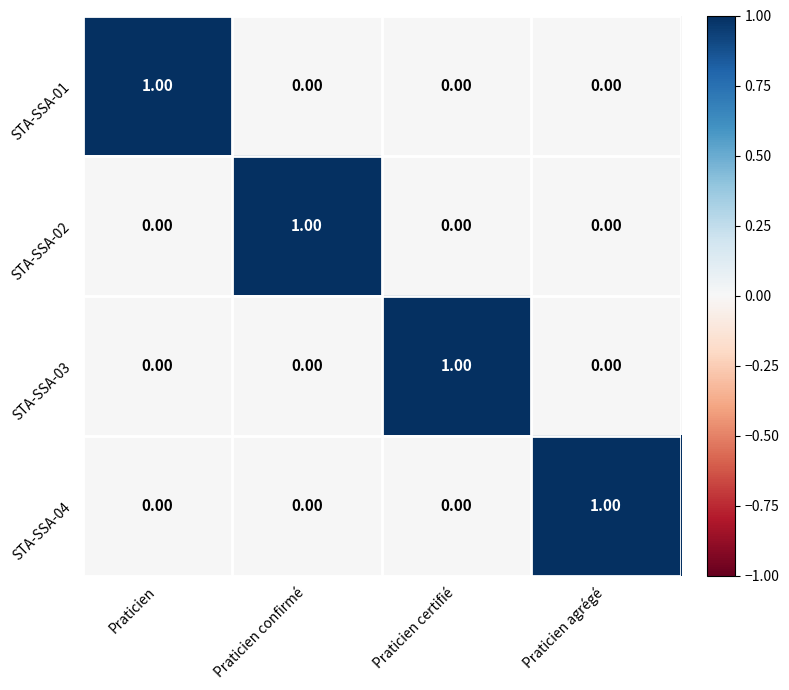

Which category has the highest value in the STA-SSA-02 series?

Praticien confirmé